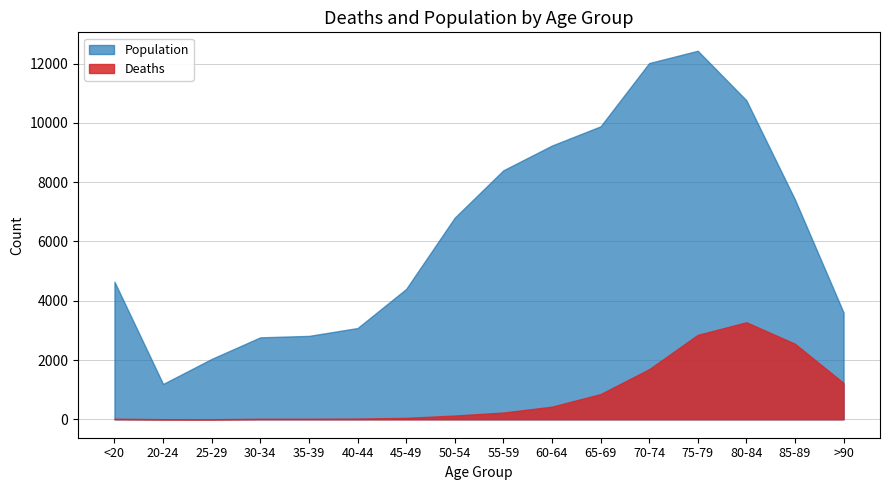

Reading right to left, what are all the values shown in this chart?

Deaths: >90=1224	85-89=2548	80-84=3273	75-79=2848	70-74=1690	65-69=850	60-64=426	55-59=227	50-54=126	45-49=47	40-44=24	35-39=18	30-34=17	25-29=3	20-24=4	<20=18
Population: >90=3604	85-89=7417	80-84=10764	75-79=12434	70-74=12018	65-69=9883	60-64=9236	55-59=8400	50-54=6803	45-49=4396	40-44=3078	35-39=2814	30-34=2765	25-29=2038	20-24=1191	<20=4641